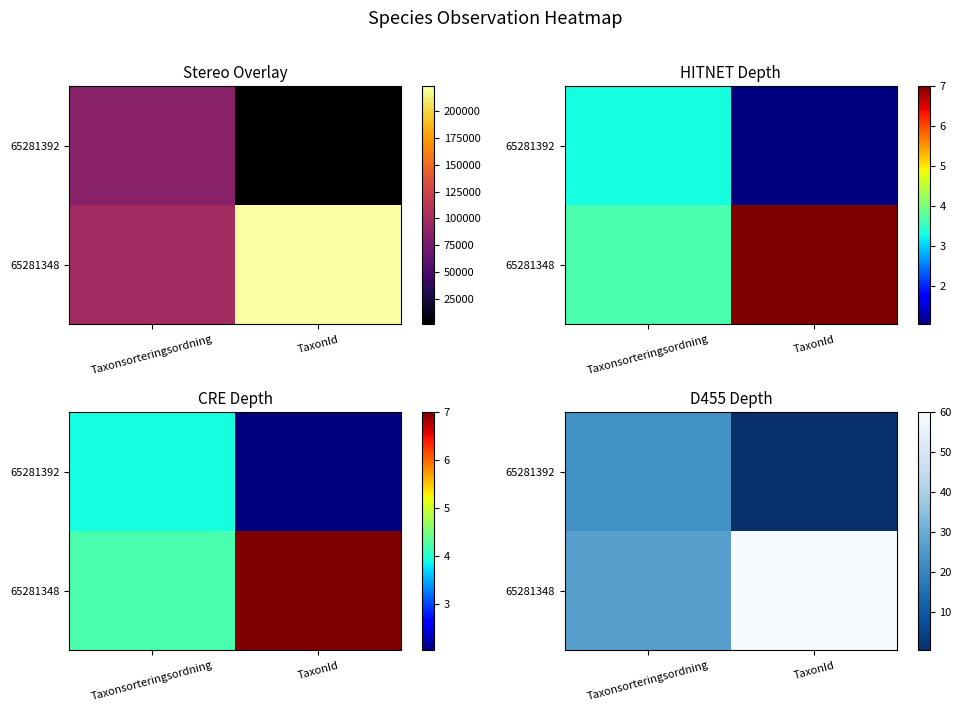

At which category is the sum across all series the highest?

TaxonId